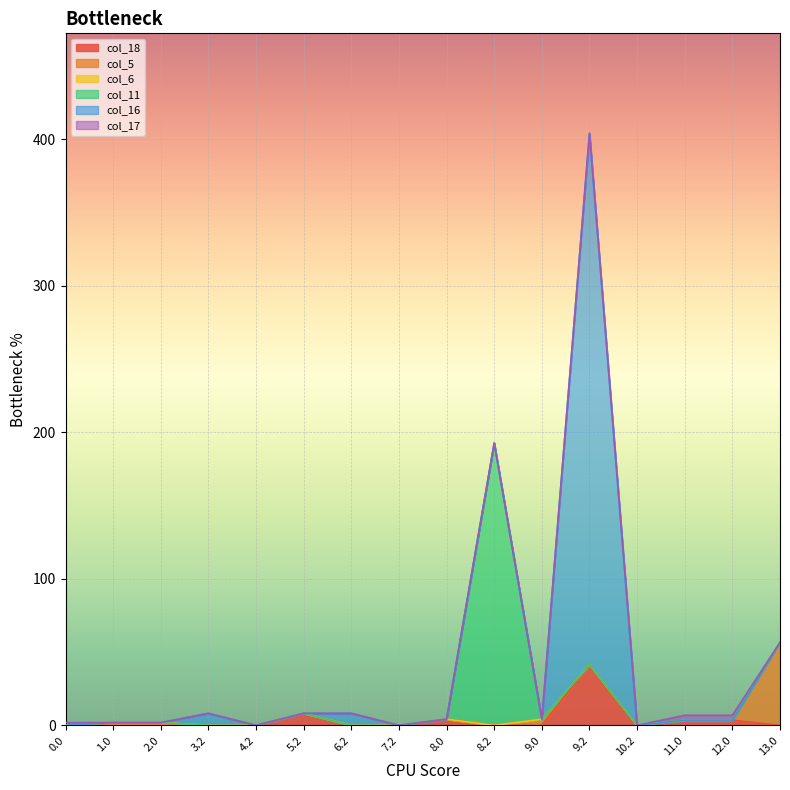

List the series in order of their peak value, lowest first.

col_6, col_17, col_18, col_5, col_11, col_16